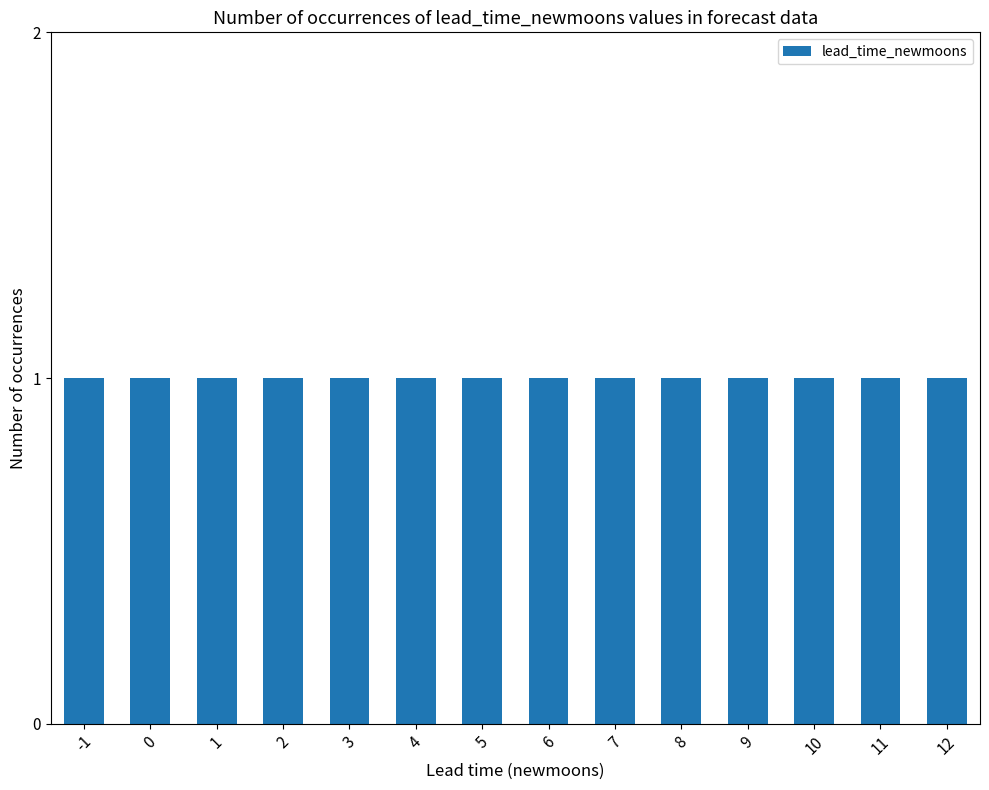

Is it true that the value at 4 is 2?

False